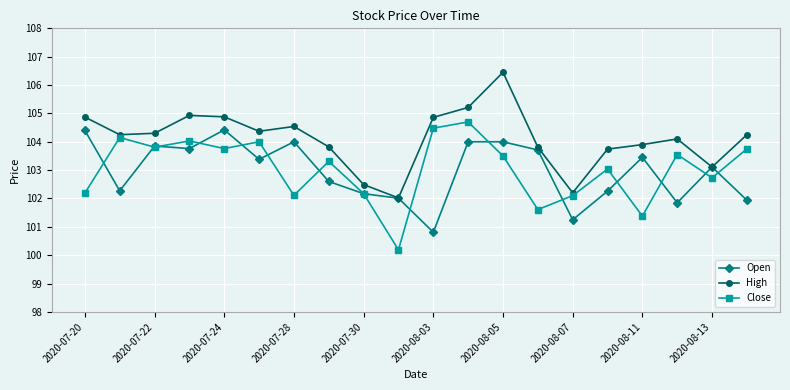

How many interior local valleys does the Open series have?

6